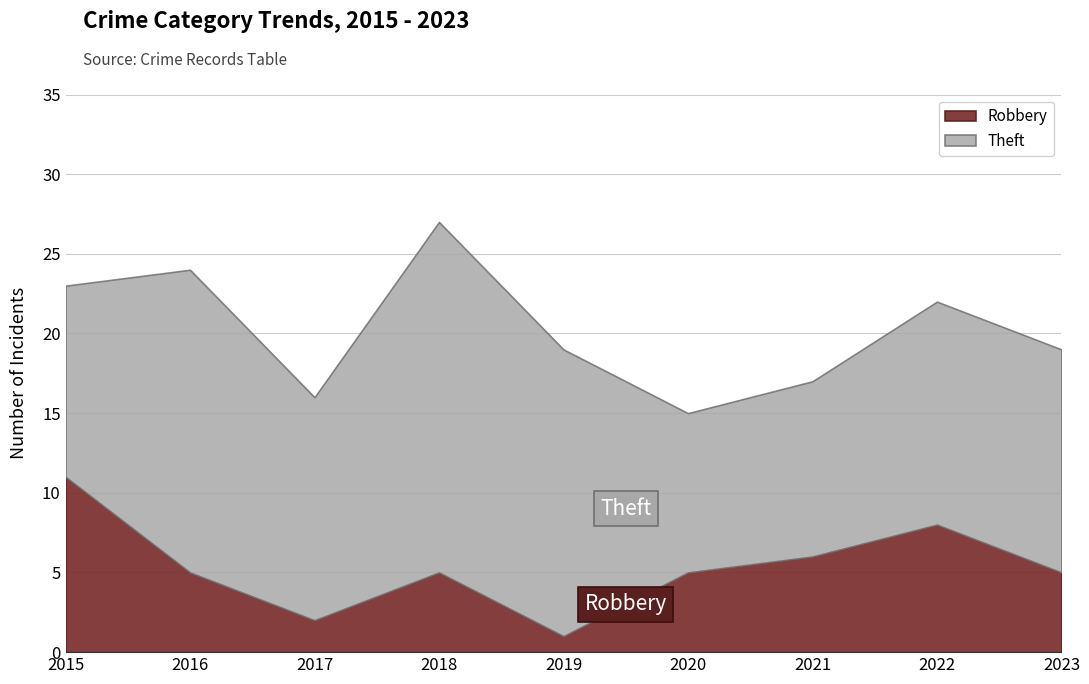

At which category is the sum across all series the highest?

2018